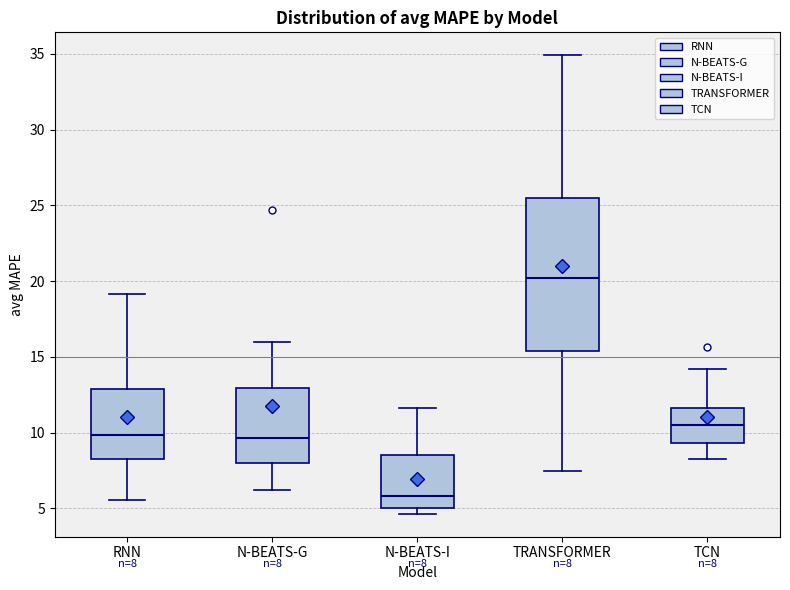

Which box has the highest median line?

TRANSFORMER